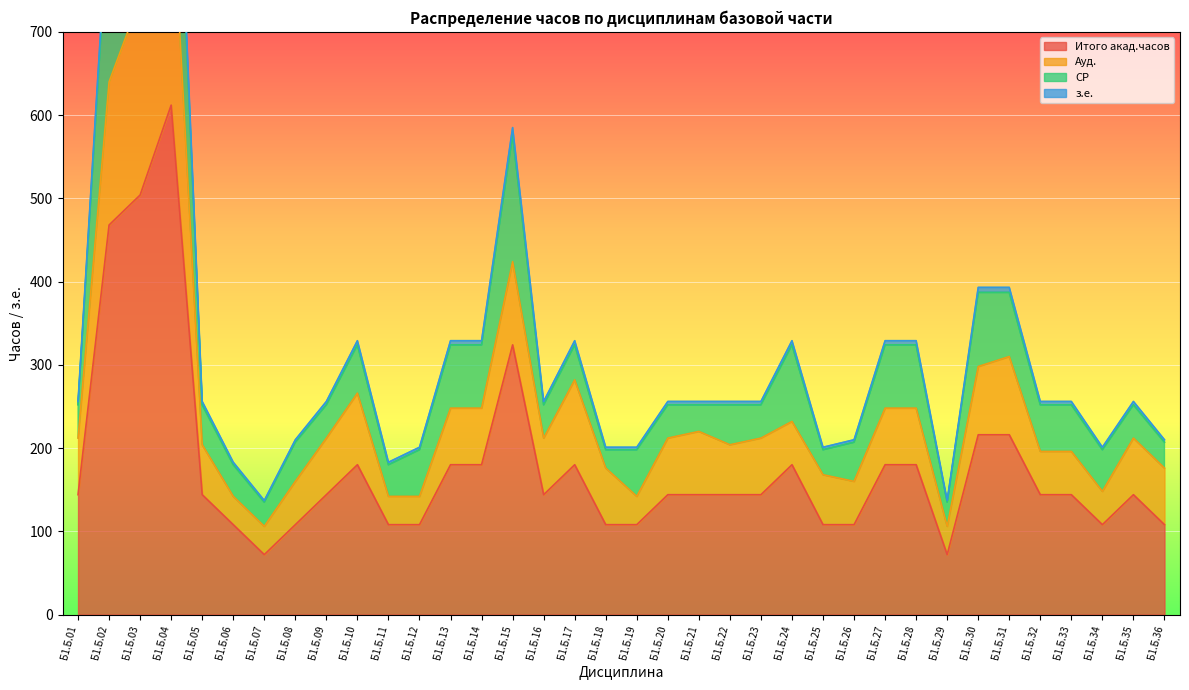

At which category is the sum across all series the highest?

Б1.Б.04